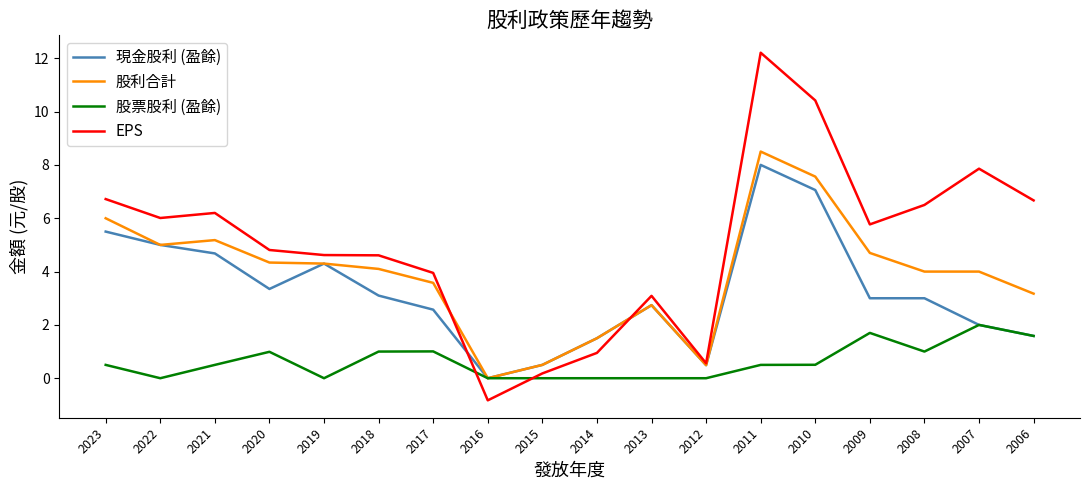

The value of 股票股利 (盈餘) at 2020 is 1.0. True or false?

True